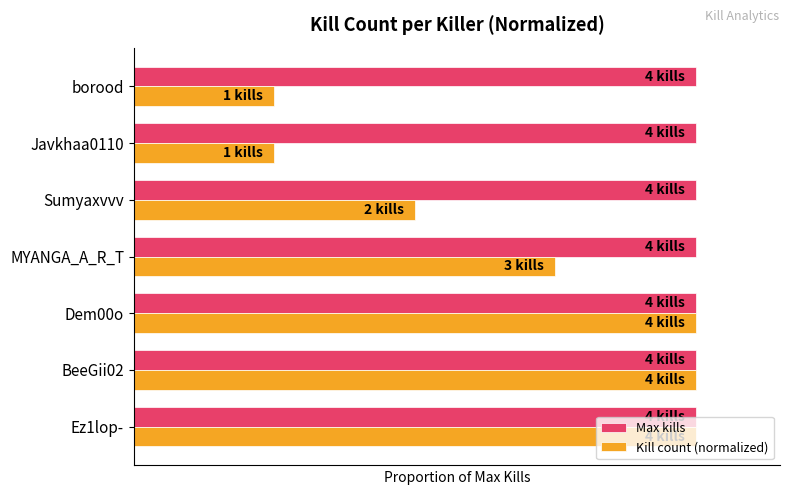

What are all the series names shown in the legend?

Max kills, Kill count (normalized)